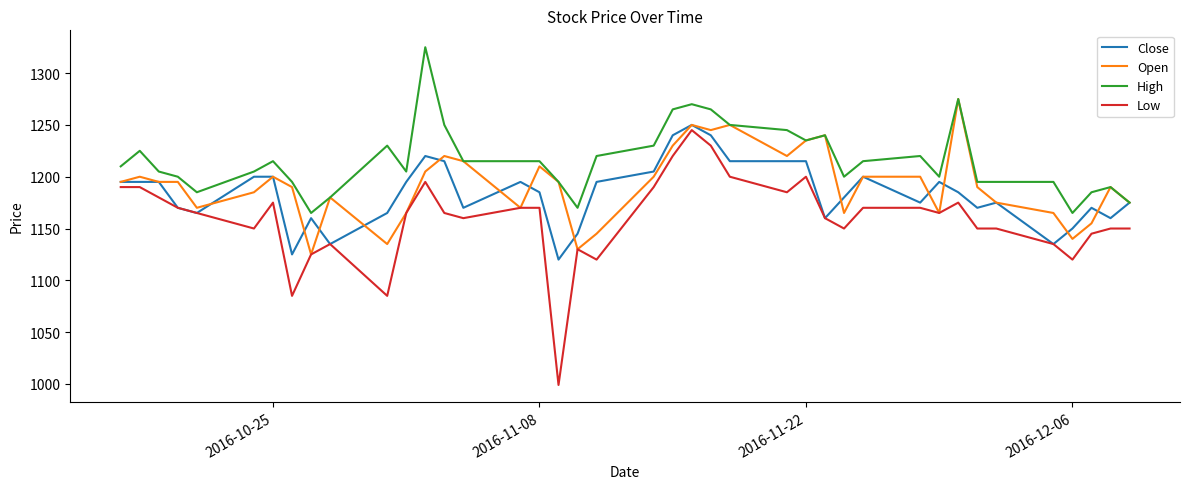

What is the minimum value for Close?

1120